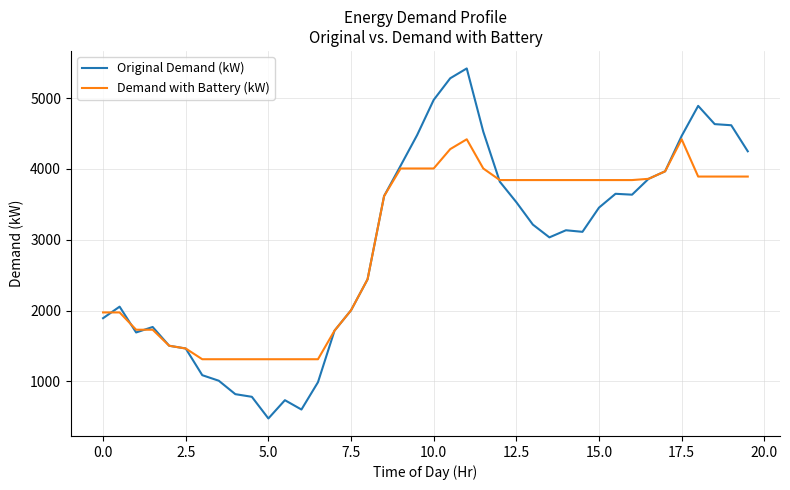

What is the minimum value shown in the chart?

478.0